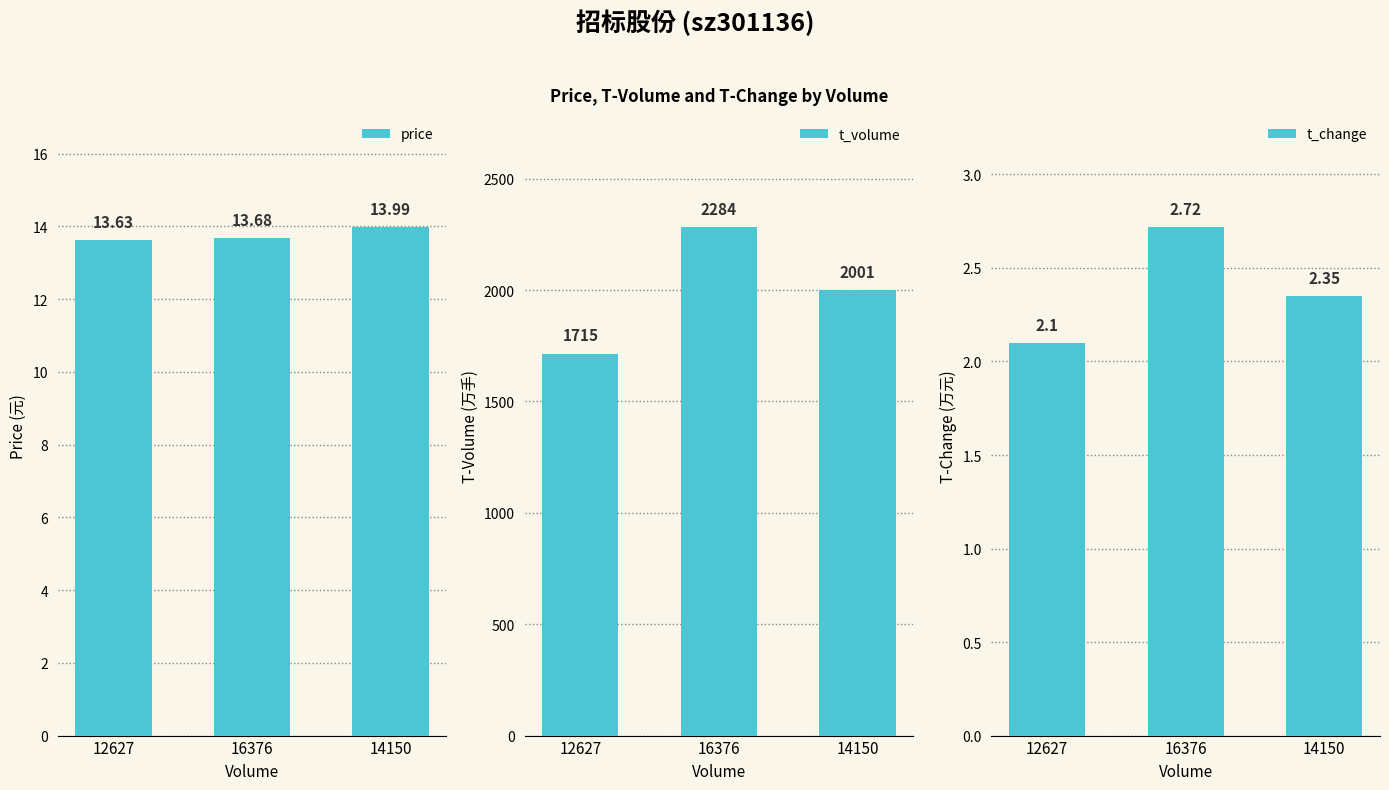

What is the highest value of the t_change series?

2.7